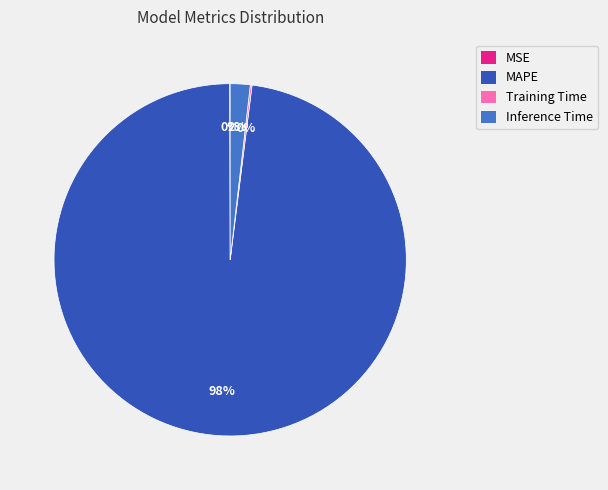

To the nearest percent, what portion does Inference Time represent?

2%